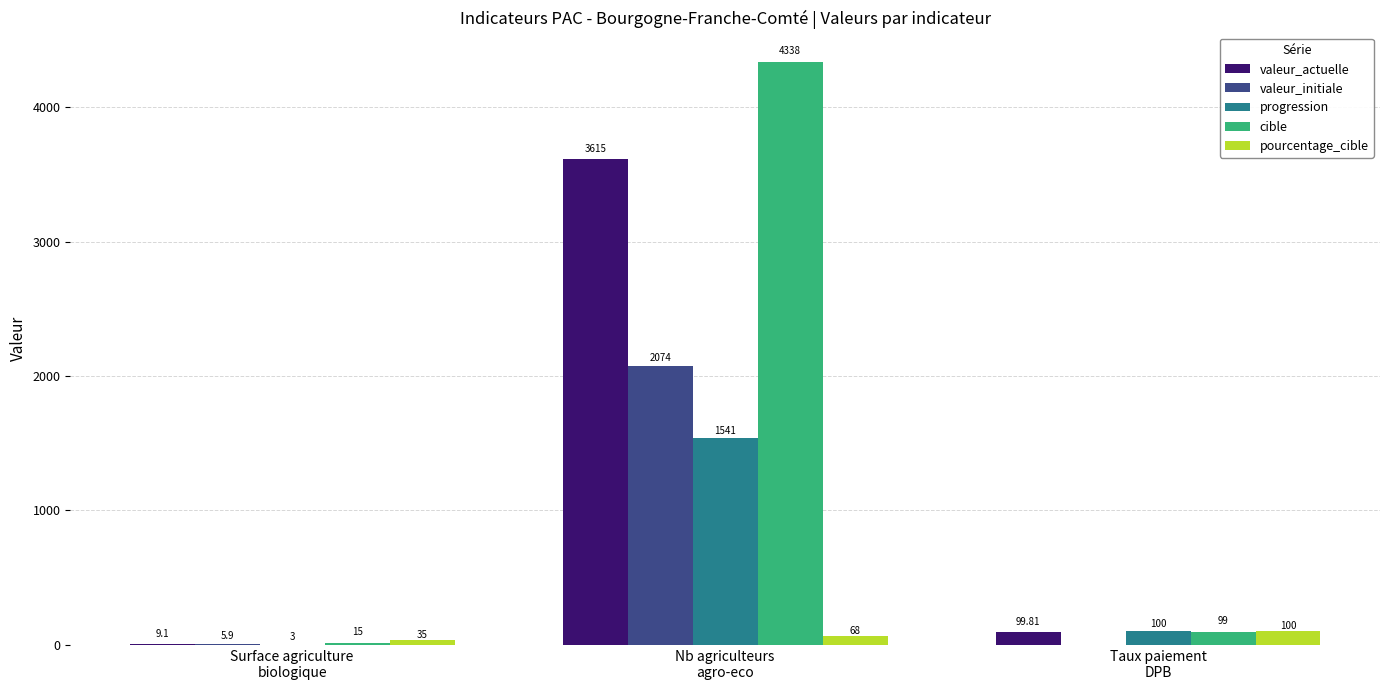

What is the sum of all cible values?

4452.0